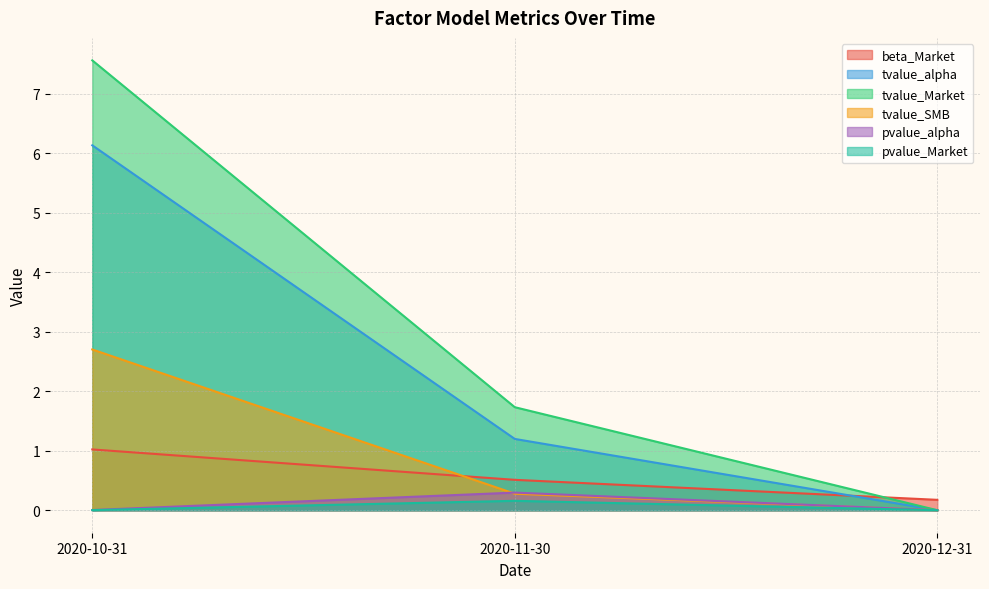

What is the difference between the tvalue_Market values at 2020-10-31 and 2020-12-31?

7.6